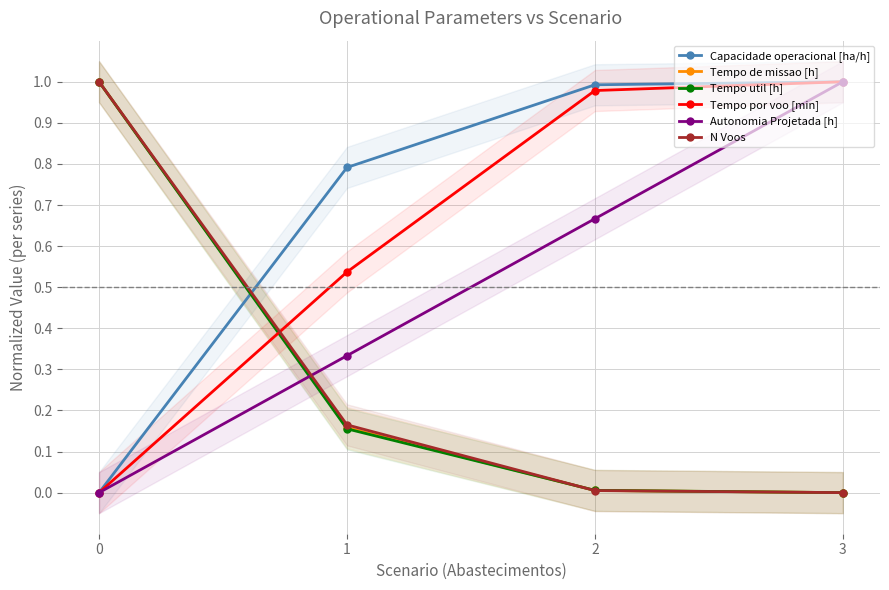

Reading left to right, list all the values displayed in this chart.

Capacidade operacional [ha/h]: 0.0	0.8	1.0	1.0
Tempo de missao [h]: 1.0	0.2	0.0	0.0
Tempo util [h]: 1.0	0.2	0.0	0.0
Tempo por voo [min]: 0.0	0.5	1.0	1.0
Autonomia Projetada [h]: 0.0	0.3	0.7	1.0
N Voos: 1.0	0.2	0.0	0.0